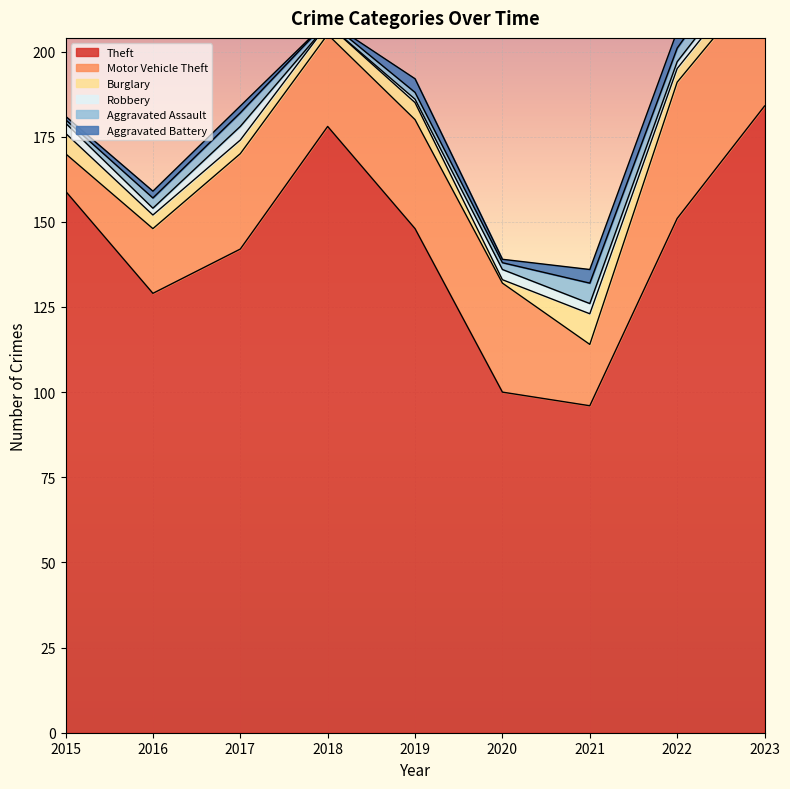

Count the number of data series in this chart.

6